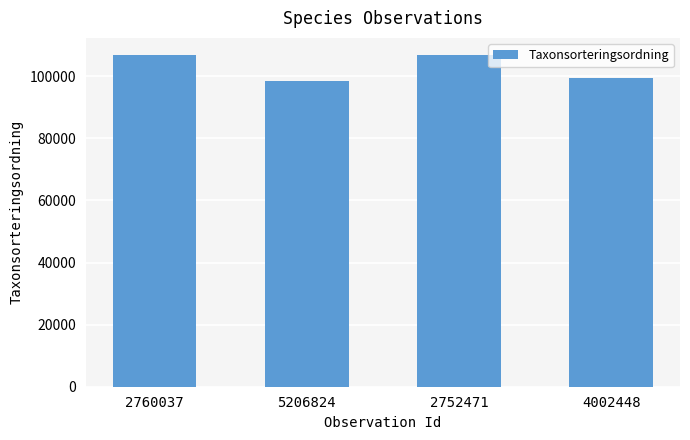

Approximately how many times larger is the value at 2760037 compared to 4002448?

1.1